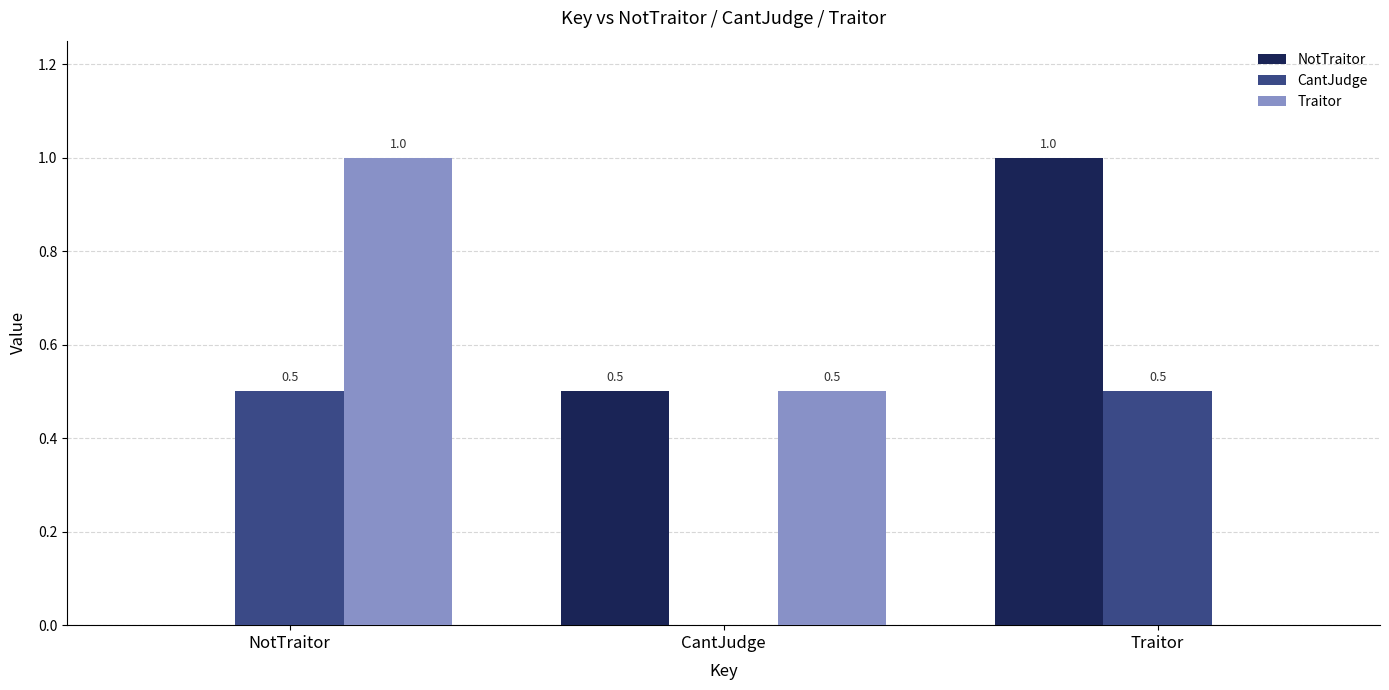

The CantJudge series shows 0.8 at Traitor. True or false?

False